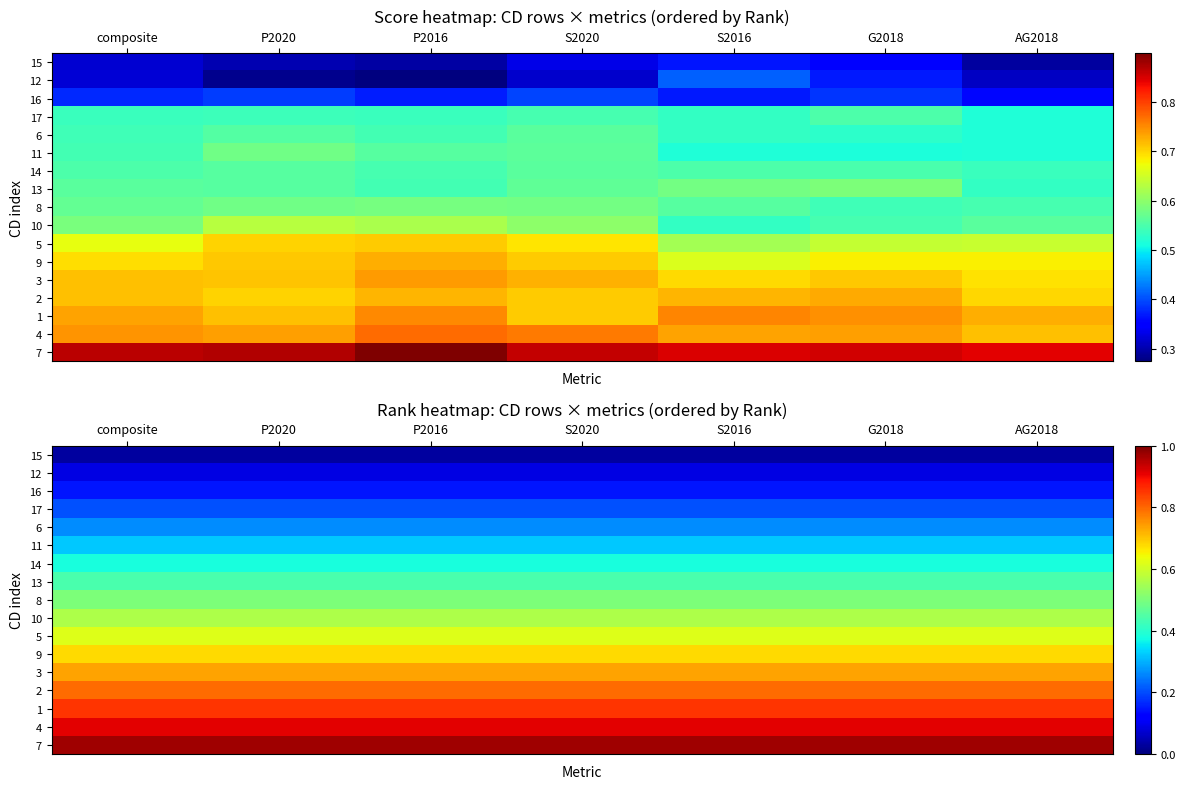

Is it true that 13 equals 0.2 at S2020?

False